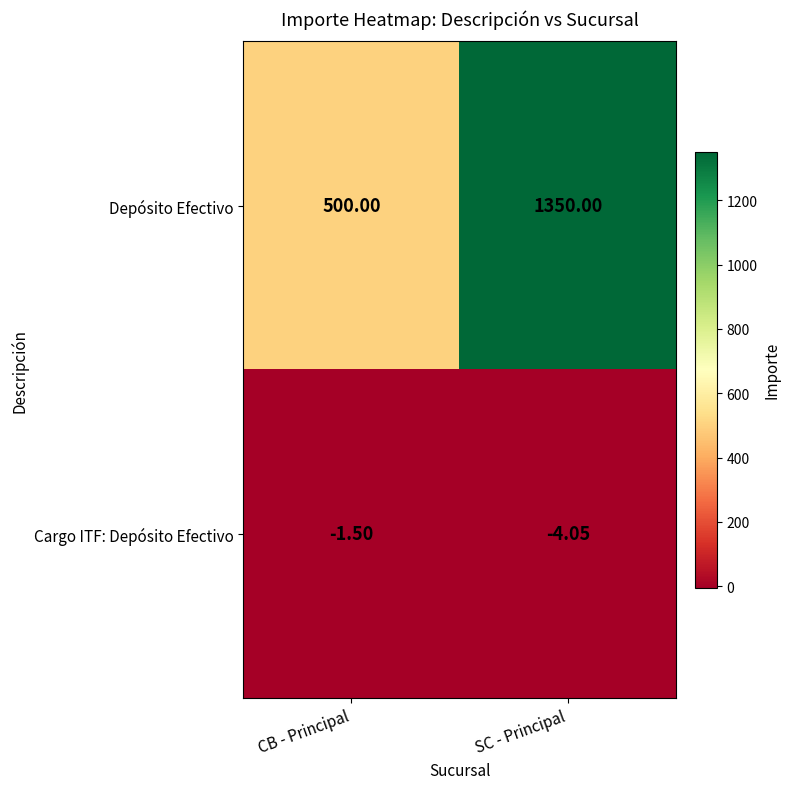

Which series has the largest range (max minus min)?

Depósito Efectivo